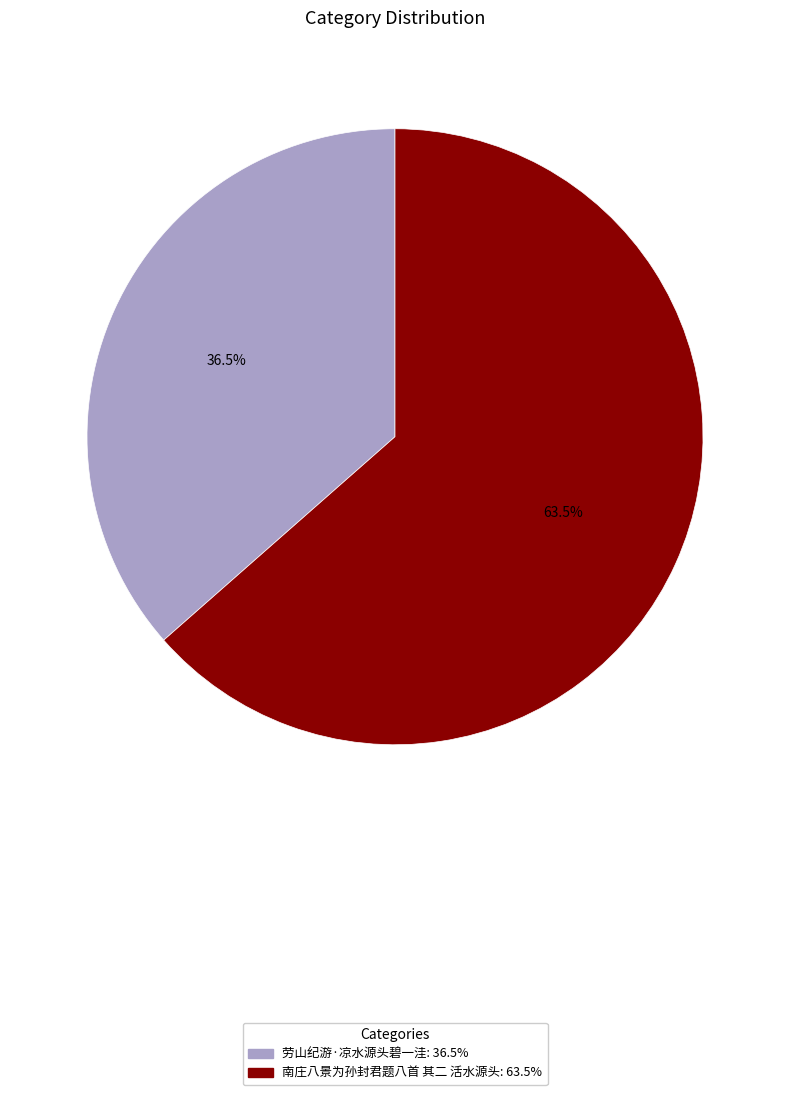

Is it true that 南庄八景为孙封君题八首 其二 活水源头 is 57% of the pie?

False